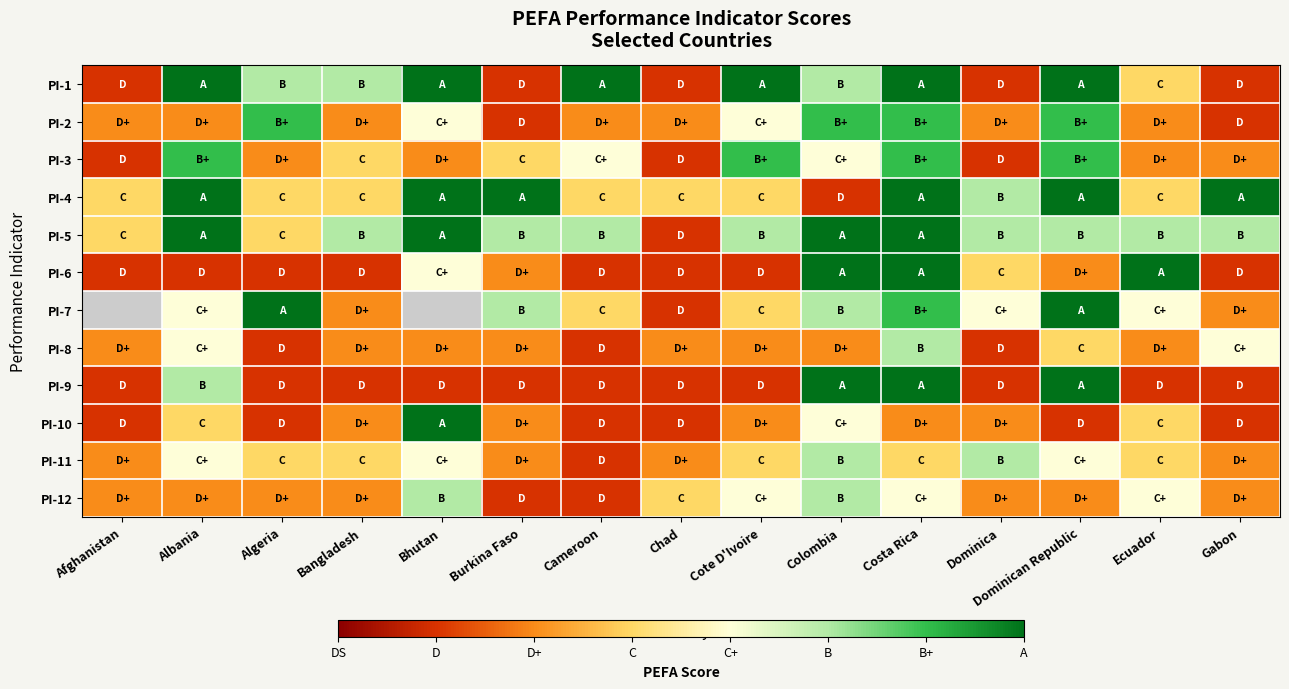

At which category is the sum across all series the highest?

Costa Rica